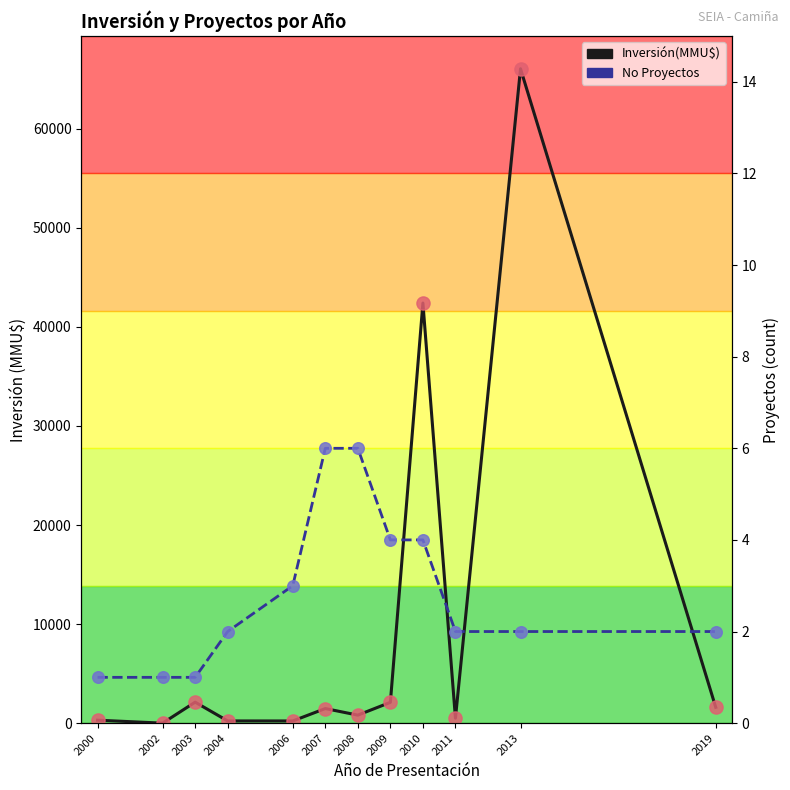

At which category is the sum across all series the highest?

2013